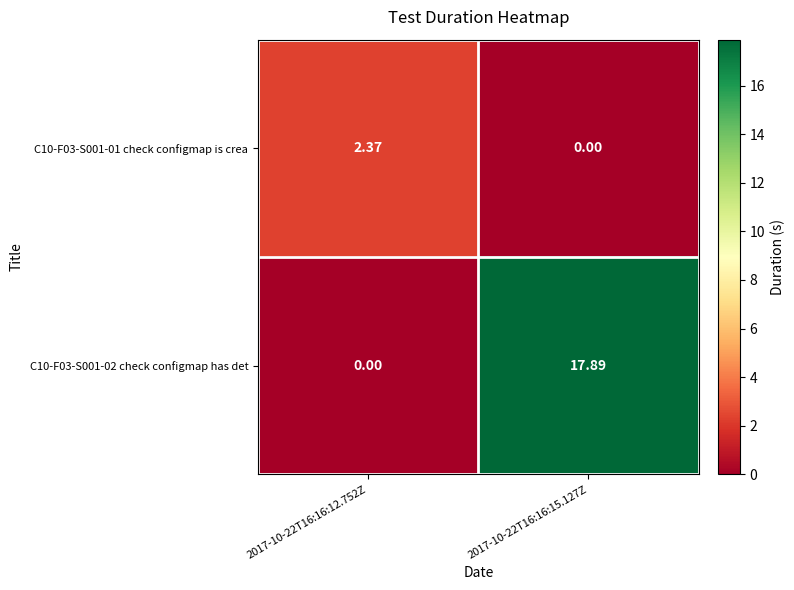

Is the value of C10-F03-S001-01 check configmap is crea at 2017-10-22T16:16:15.127Z greater than the value of C10-F03-S001-02 check configmap has det at 2017-10-22T16:16:15.127Z?

No